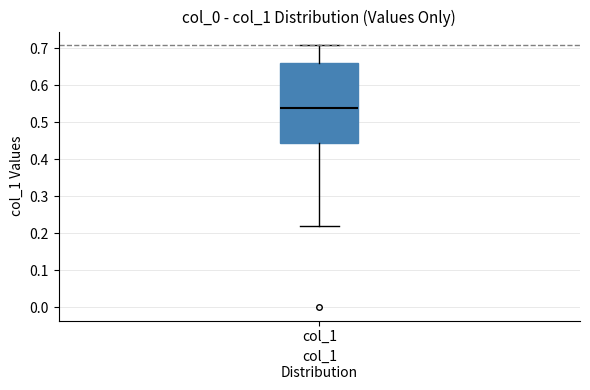

Read this box plot against the y-axis: the position of the median line, the range covered by the box, and the ends of both whiskers. The values are not printed on the chart, so give them approximately, as read against the axis.

median 0.54, box 0.45 to 0.66, whiskers 0.22 to 0.71